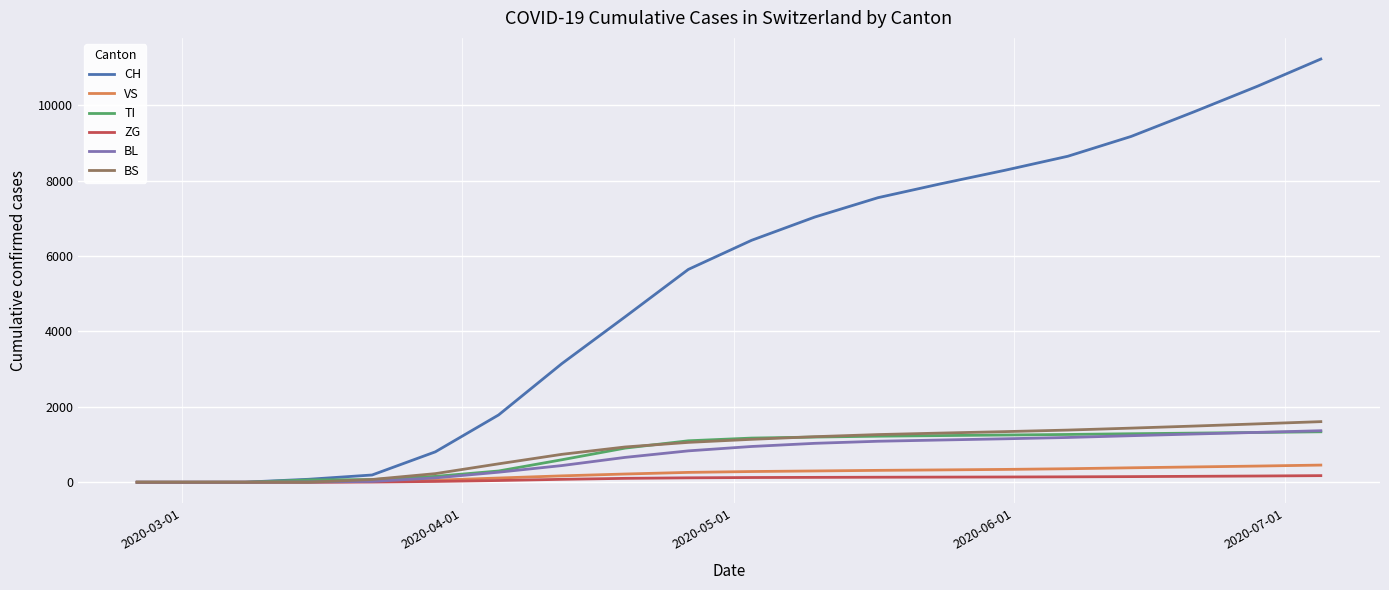

What is the maximum value shown in the chart?

11223